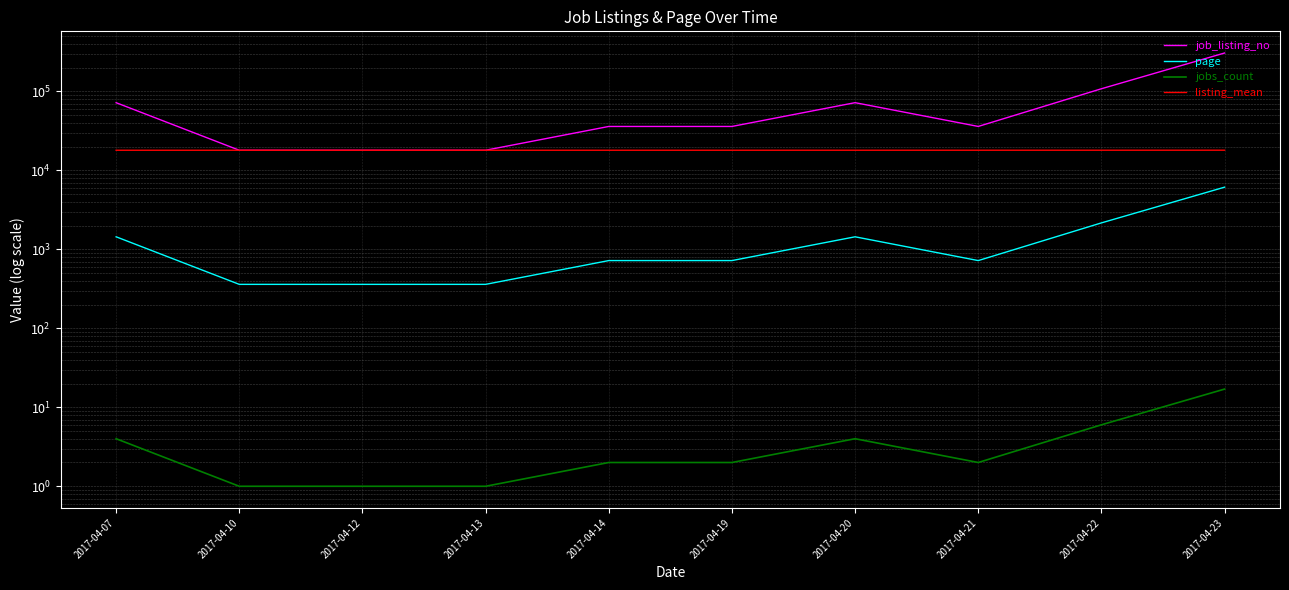

What is the total value across all series at 2017-04-14?

54597.5